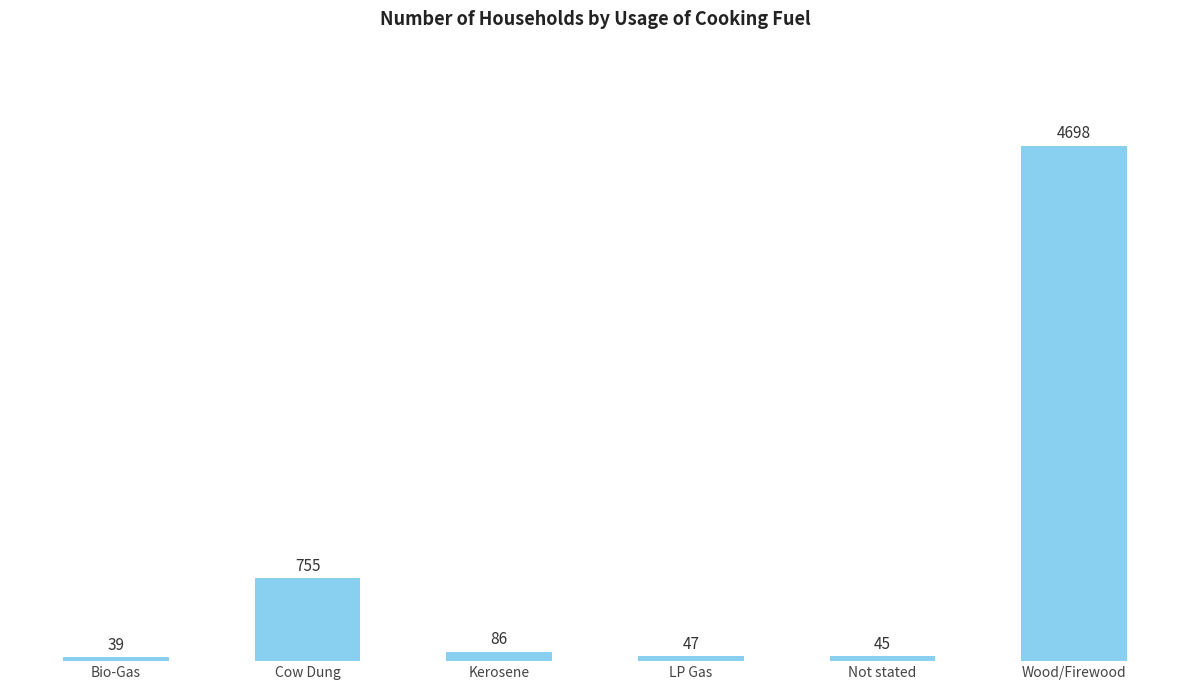

Is it true that the value at Bio-Gas is 39?

True